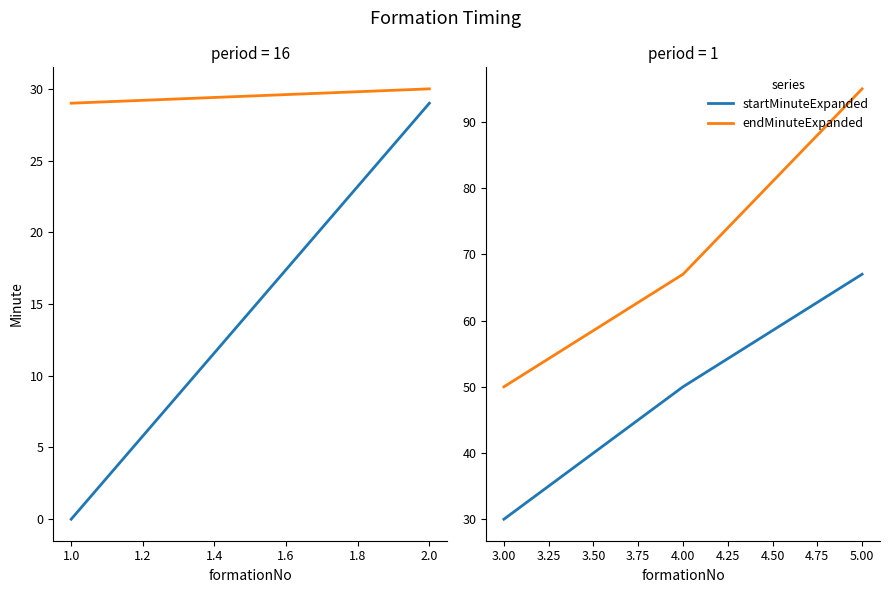

The endMinuteExpanded series shows 90 at 4.00. True or false?

False